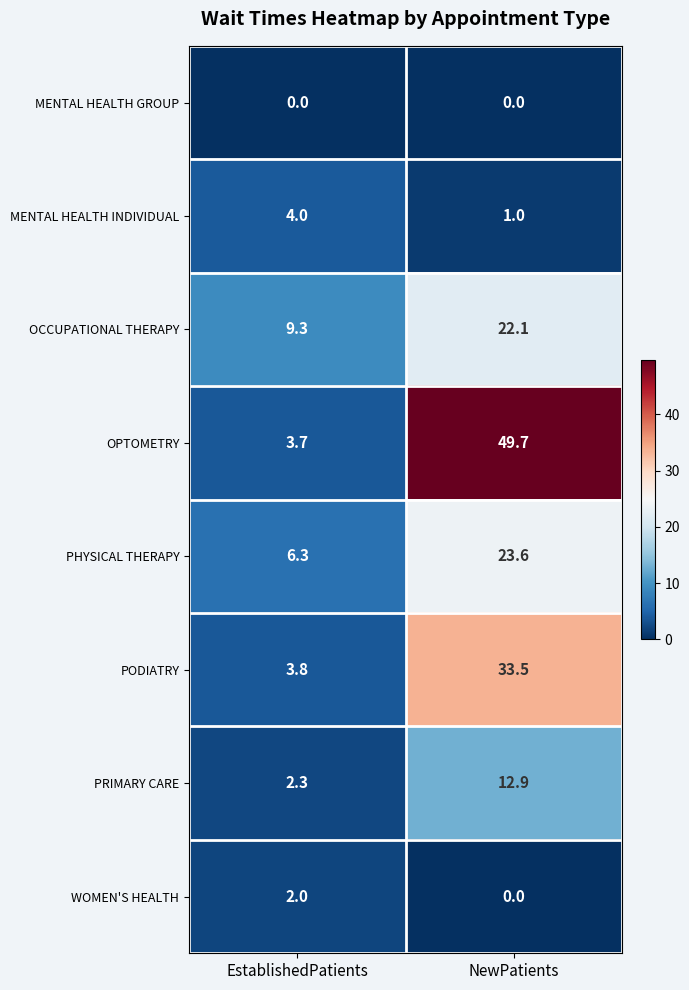

What is the sum of the MENTAL HEALTH INDIVIDUAL values at EstablishedPatients and NewPatients?

5.0